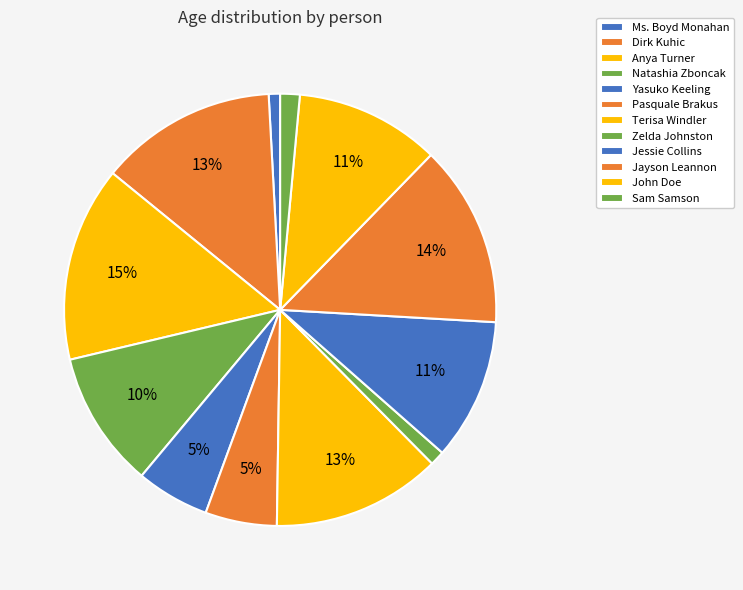

Between John Doe and Ms. Boyd Monahan, which is larger?

John Doe